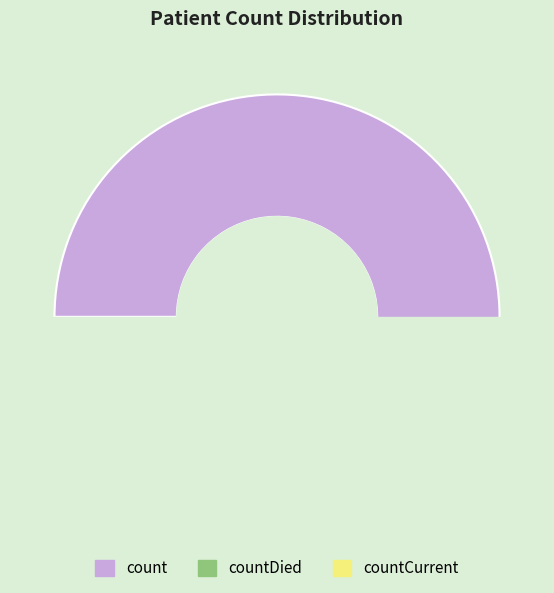

To the nearest percent, what percentage of the pie is countCurrent?

6%